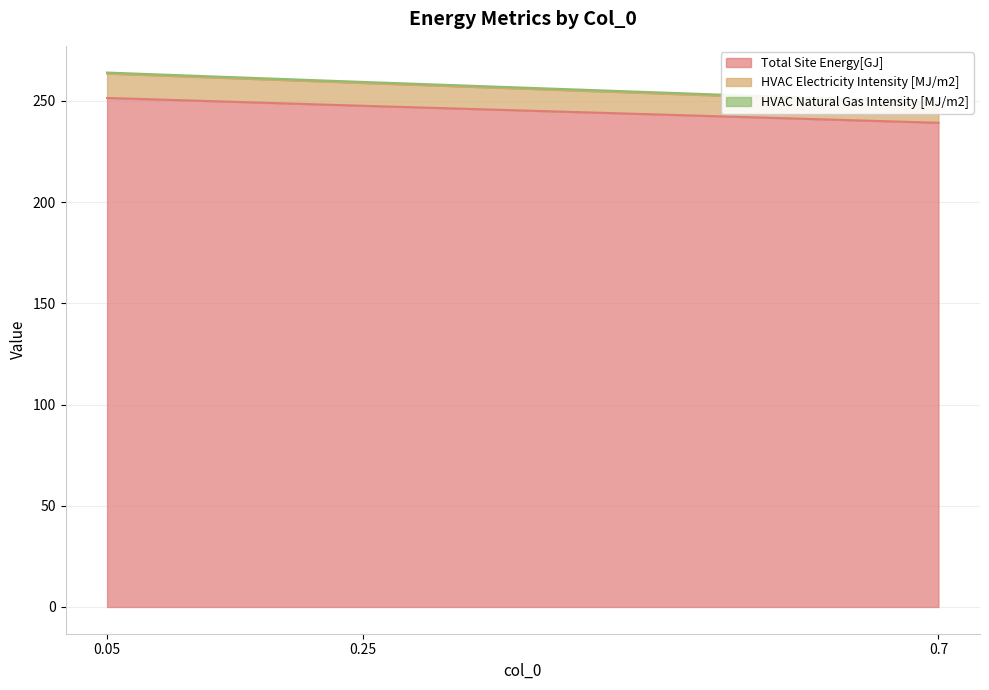

What is the maximum value for Total Site Energy[GJ]?

251.5